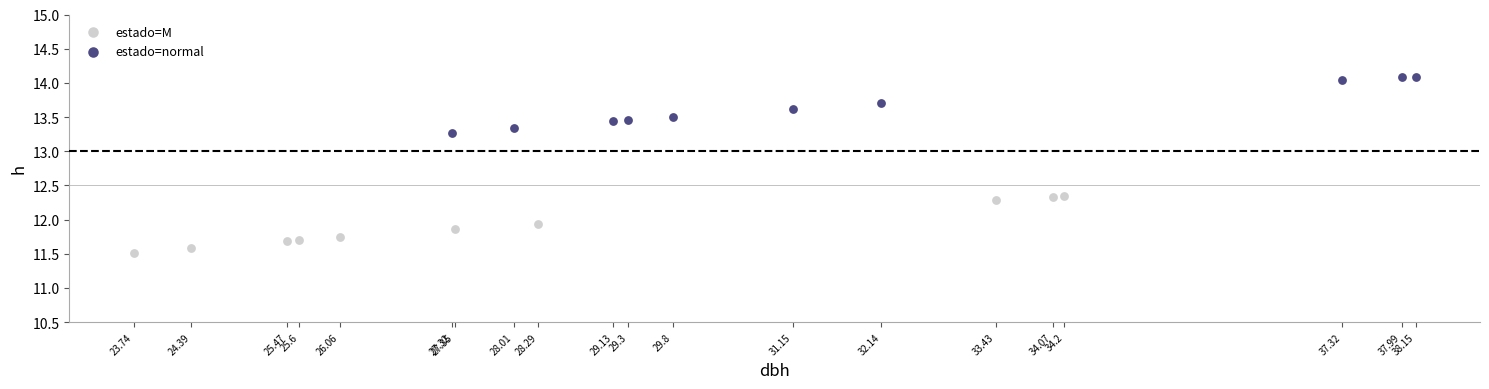

Which series has the largest Y range (max minus min)?

estado=M